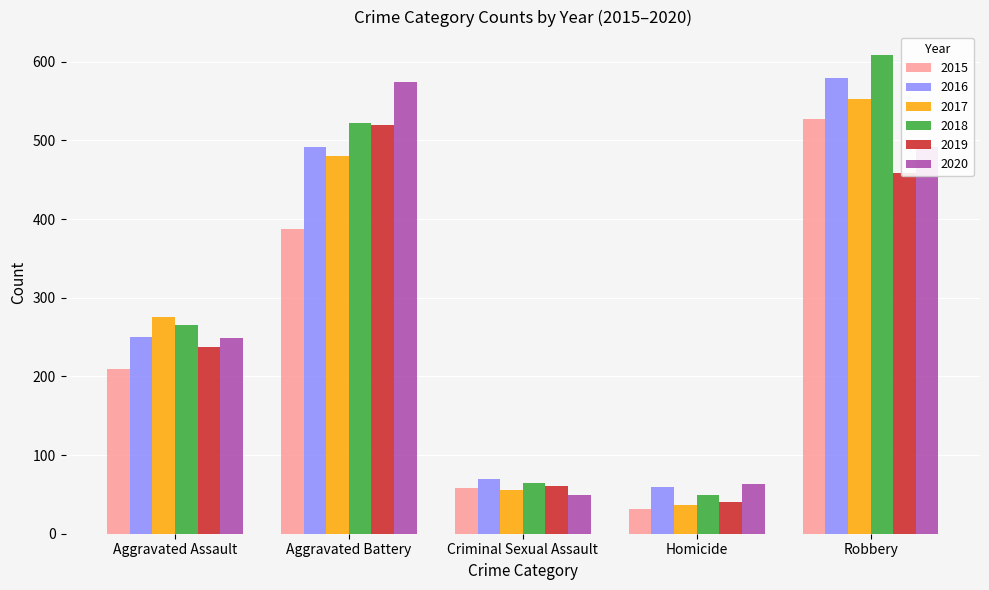

At which category is the sum across all series the highest?

Robbery